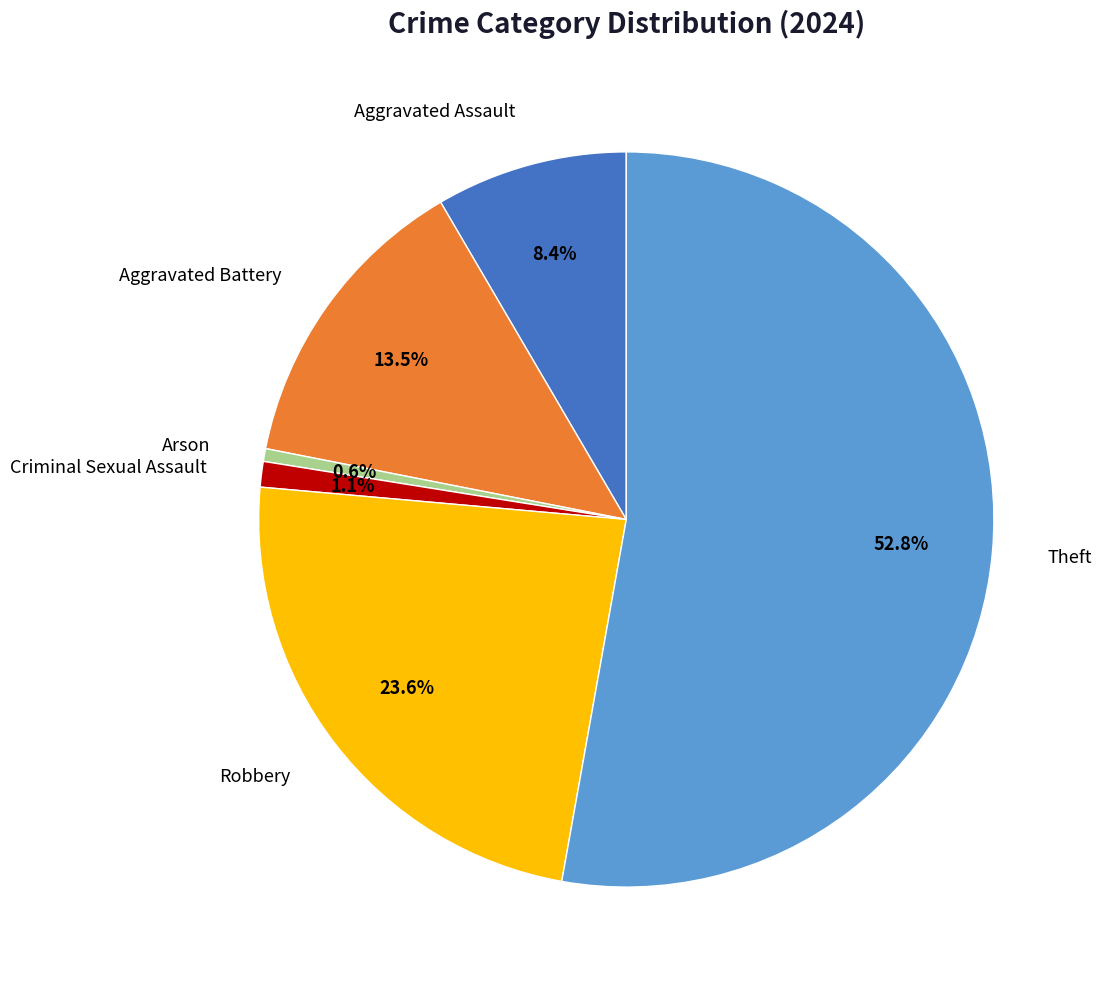

Is there any slice that represents more than half of the pie?

Yes